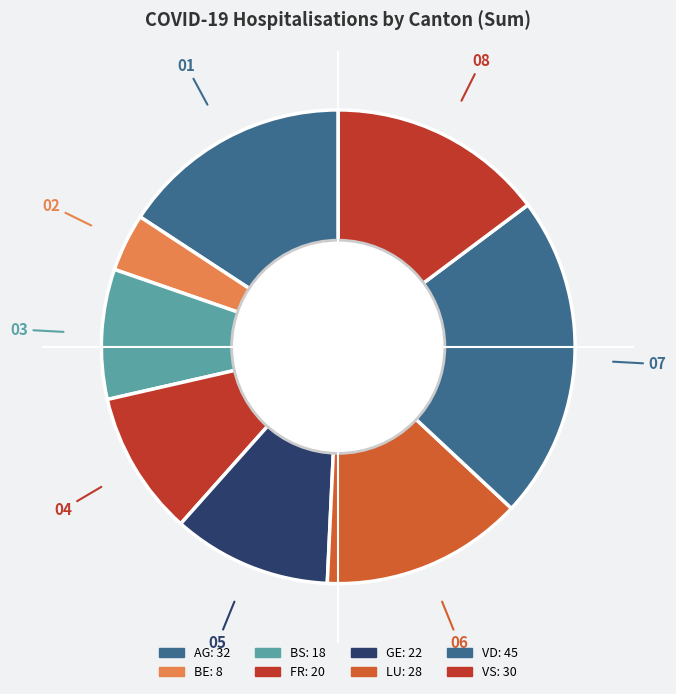

Which category has the biggest portion of the pie?

VD